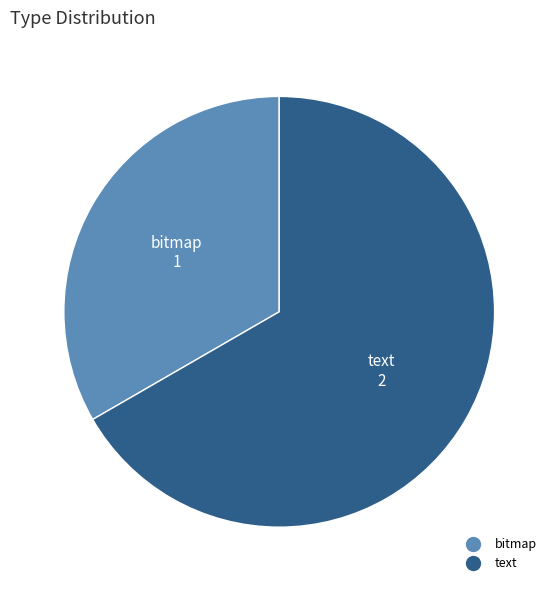

Count the number of slices in the pie.

2